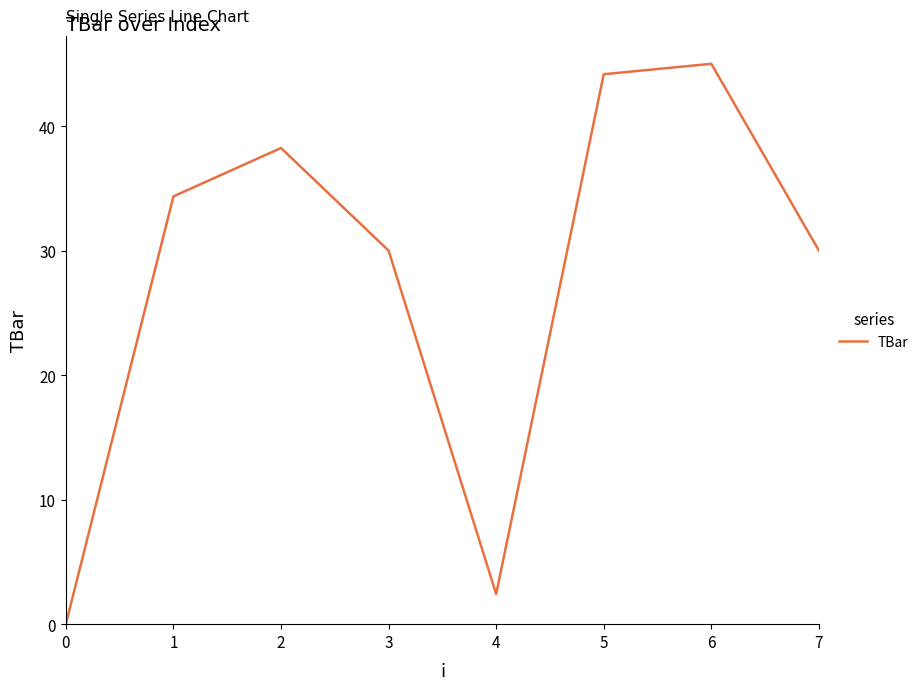

True or false: the data shows 52.6 at 3.

False